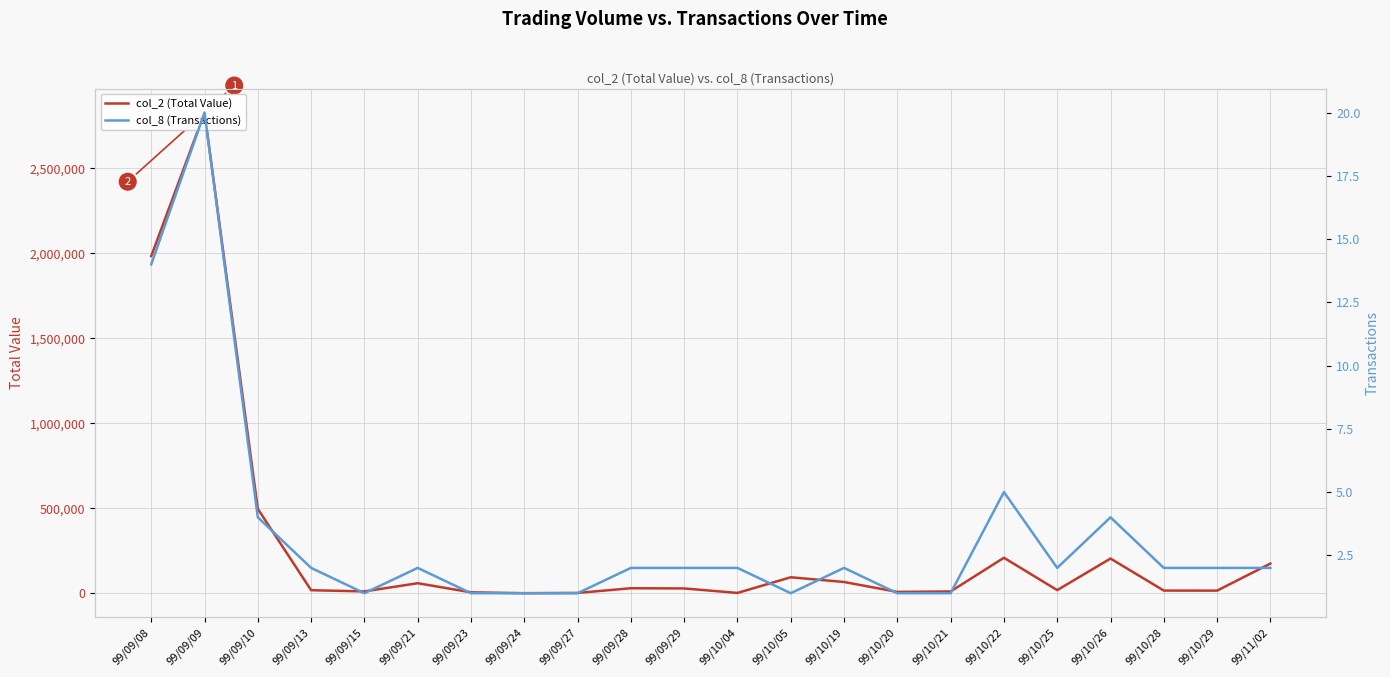

Where is col_8 (Transactions) nearest to the value 10?

99/09/08